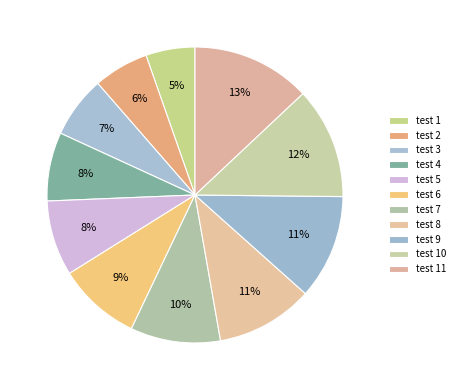

What is the smallest slice in the pie chart?

test 1